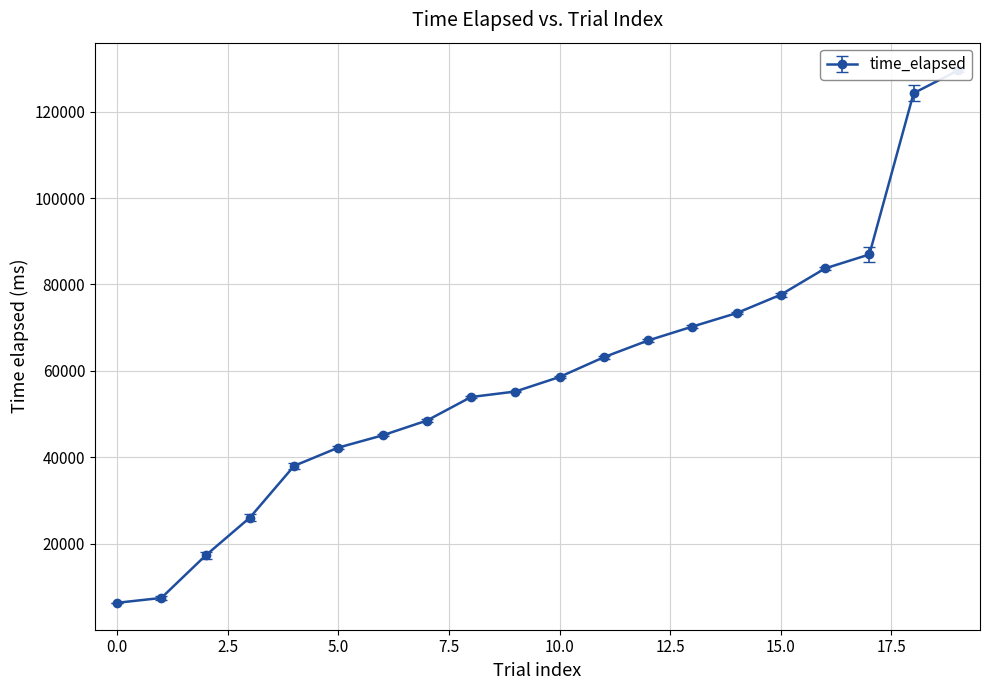

Which category has the highest value across all series?

19